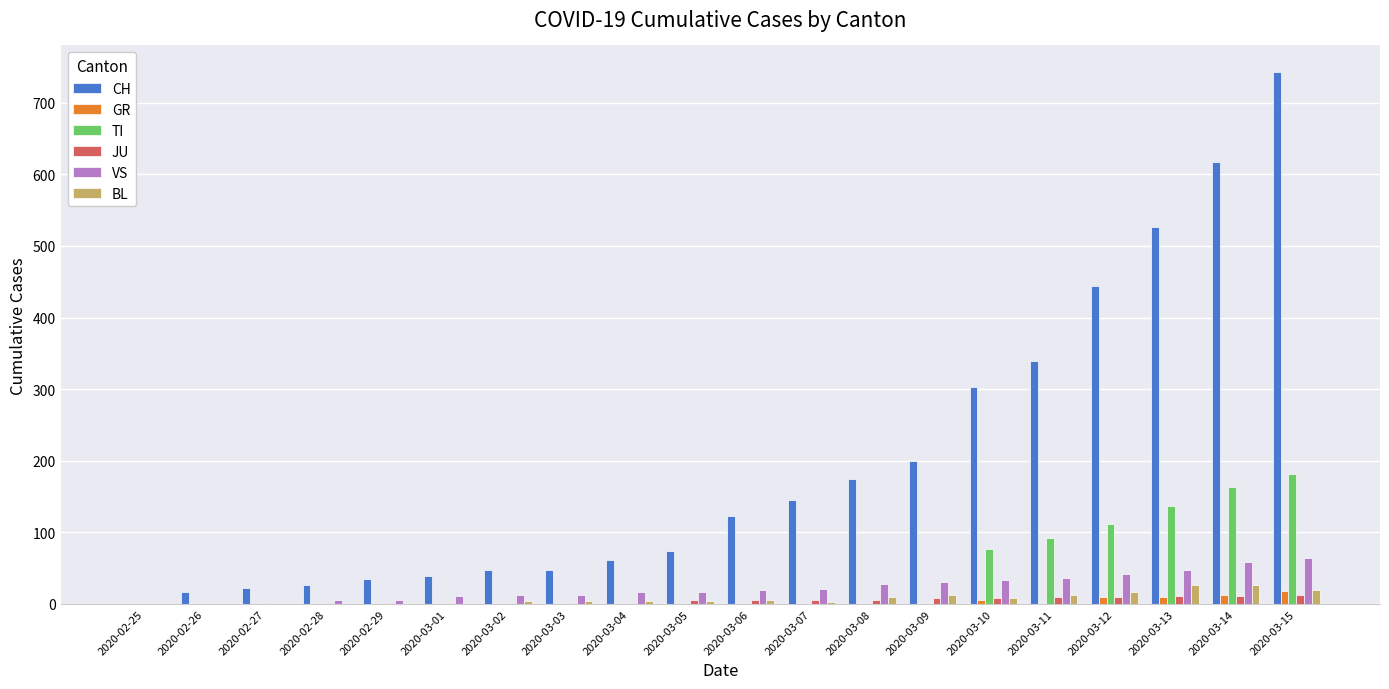

Which series has the largest total across all categories?

CH